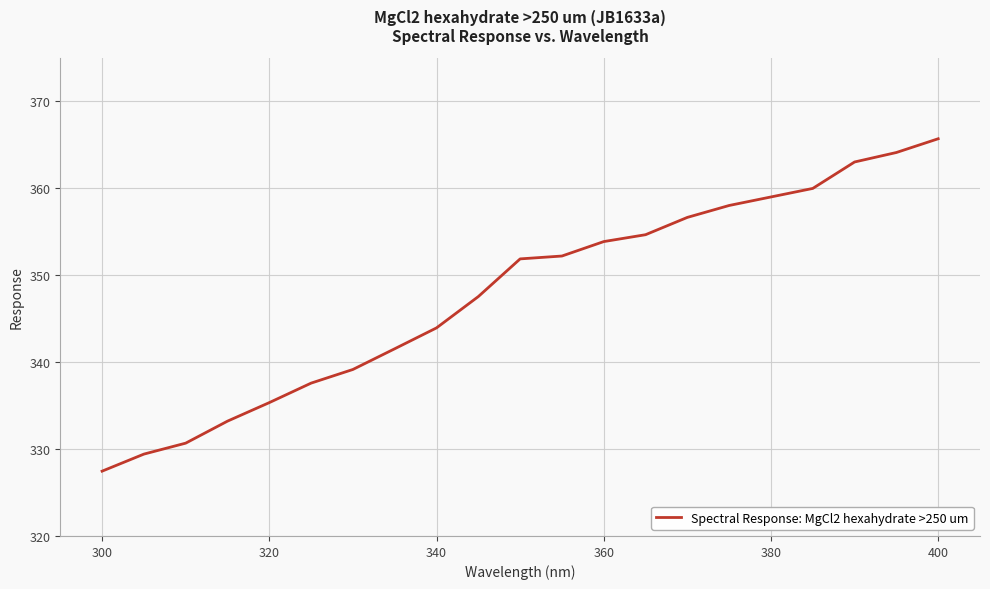

What is the greatest value displayed?

365.7